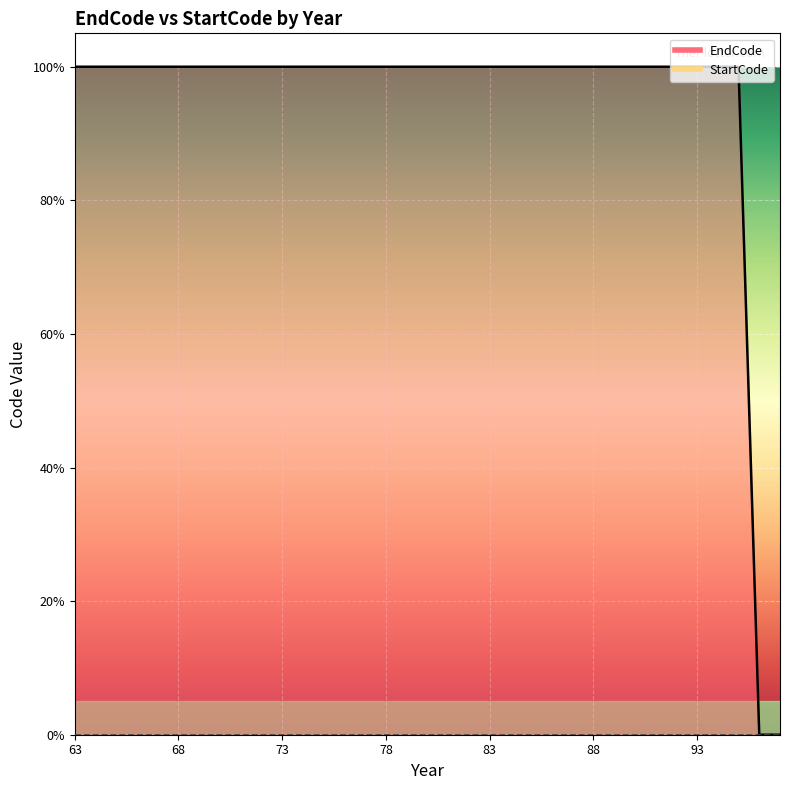

Reading left to right, extract all data points from this chart.

1.0	1.0	1.0	1.0	1.0	1.0	1.0	1.0	1.0	1.0	1.0	1.0	1.0	1.0	1.0	1.0	1.0	1.0	1.0	1.0	1.0	1.0	1.0	1.0	1.0	1.0	1.0	1.0	1.0	1.0	1.0	1.0	1.0	0.0	0.0